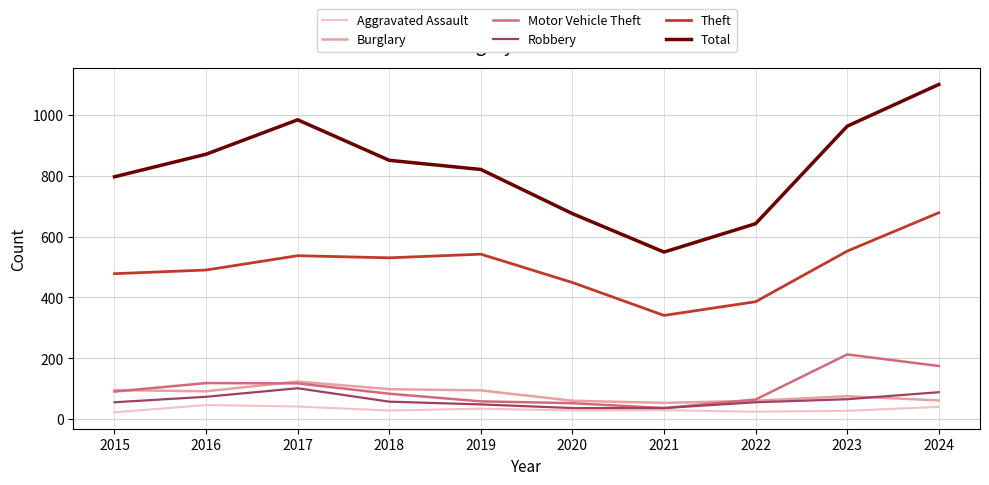

What is the greatest value displayed?

1099